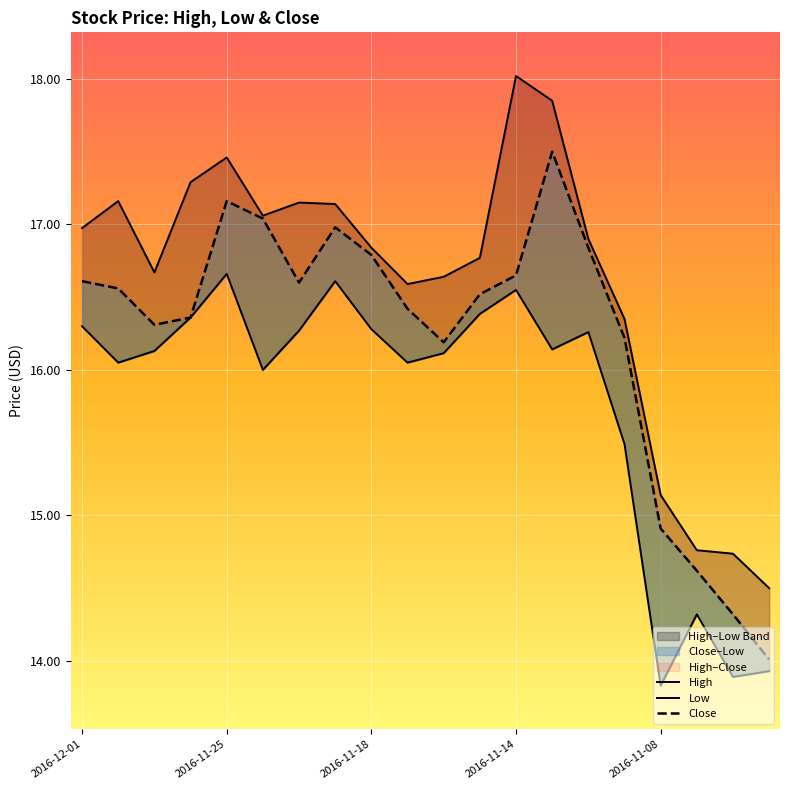

Which series has the widest spread of values?

High